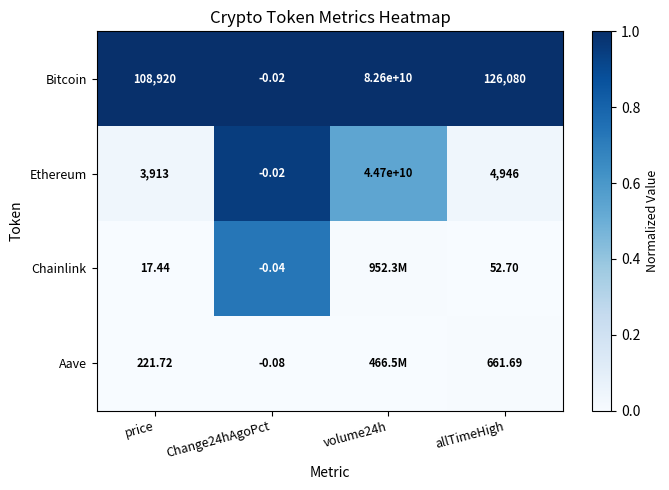

Is the value of Chainlink at price greater than the value of Bitcoin at allTimeHigh?

No